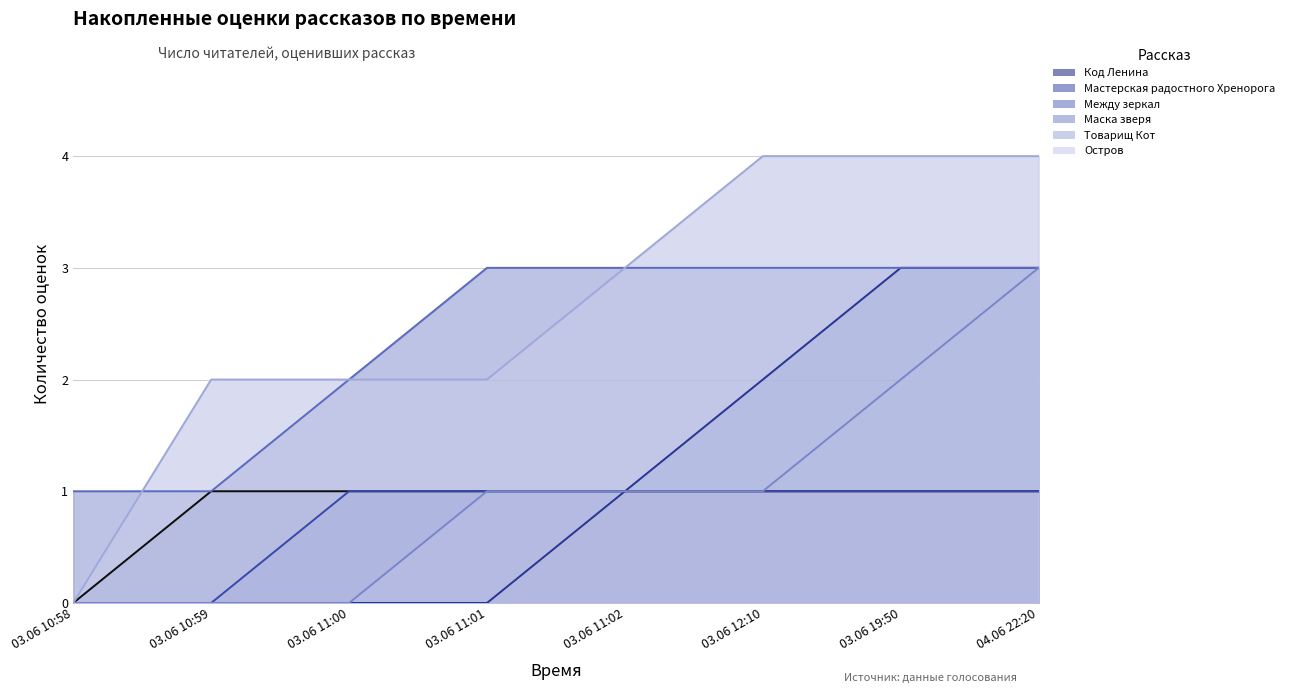

At how many categories does at least one series exceed 3?

3